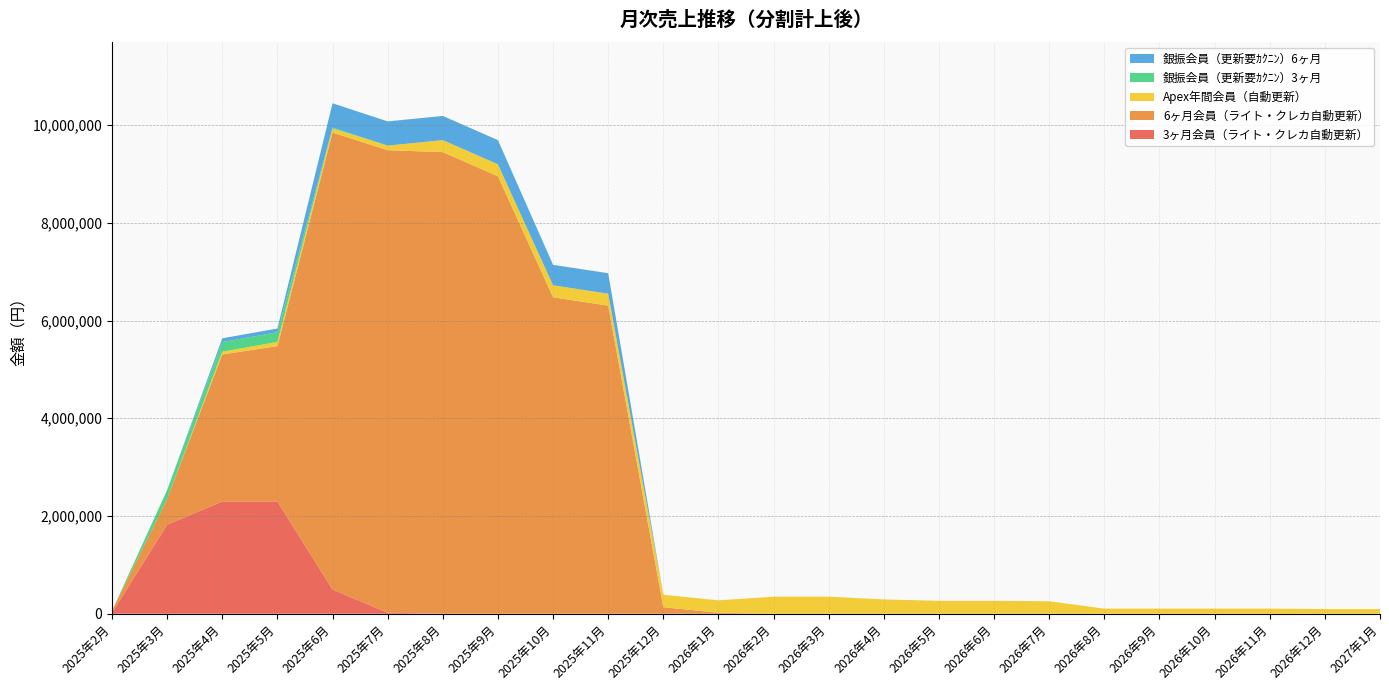

Reading left to right, transcribe all the data shown in this chart.

3ヶ月会員（ライト・クレカ自動更新）: 2025年2月=19800	2025年3月=1821600	2025年4月=2296800	2025年5月=2296800	2025年6月=495000	2025年7月=19800	2025年8月=0	2025年9月=0	2025年10月=0	2025年11月=0	2025年12月=0	2026年1月=0	2026年2月=0	2026年3月=0	2026年4月=0	2026年5月=0	2026年6月=0	2026年7月=0	2026年8月=0	2026年9月=0	2026年10月=0	2026年11月=0	2026年12月=0	2027年1月=0
6ヶ月会員（ライト・クレカ自動更新）: 2025年2月=38100	2025年3月=533400	2025年4月=3009900	2025年5月=3181350	2025年6月=9353550	2025年7月=9467850	2025年8月=9448800	2025年9月=8953500	2025年10月=6477000	2025年11月=6305550	2025年12月=133350	2026年1月=19050	2026年2月=0	2026年3月=0	2026年4月=0	2026年5月=0	2026年6月=0	2026年7月=0	2026年8月=0	2026年9月=0	2026年10月=0	2026年11月=0	2026年12月=0	2027年1月=0
Apex年間会員（自動更新）: 2025年2月=0	2025年3月=0	2025年4月=56610	2025年5月=84915	2025年6月=84915	2025年7月=94350	2025年8月=245310	2025年9月=245310	2025年10月=245310	2025年11月=245310	2025年12月=254745	2026年1月=254745	2026年2月=349095	2026年3月=349095	2026年4月=292485	2026年5月=264180	2026年6月=264180	2026年7月=254745	2026年8月=103785	2026年9月=103785	2026年10月=103785	2026年11月=103785	2026年12月=94350	2027年1月=94350
銀振会員（更新要ｶｸﾆﾝ）3ヶ月: 2025年2月=0	2025年3月=178200	2025年4月=198000	2025年5月=198000	2025年6月=19800	2025年7月=0	2025年8月=0	2025年9月=0	2025年10月=0	2025年11月=0	2025年12月=0	2026年1月=0	2026年2月=0	2026年3月=0	2026年4月=0	2026年5月=0	2026年6月=0	2026年7月=0	2026年8月=0	2026年9月=0	2026年10月=0	2026年11月=0	2026年12月=0	2027年1月=0
銀振会員（更新要ｶｸﾆﾝ）6ヶ月: 2025年2月=0	2025年3月=0	2025年4月=76200	2025年5月=76200	2025年6月=495300	2025年7月=495300	2025年8月=495300	2025年9月=495300	2025年10月=419100	2025年11月=419100	2025年12月=0	2026年1月=0	2026年2月=0	2026年3月=0	2026年4月=0	2026年5月=0	2026年6月=0	2026年7月=0	2026年8月=0	2026年9月=0	2026年10月=0	2026年11月=0	2026年12月=0	2027年1月=0